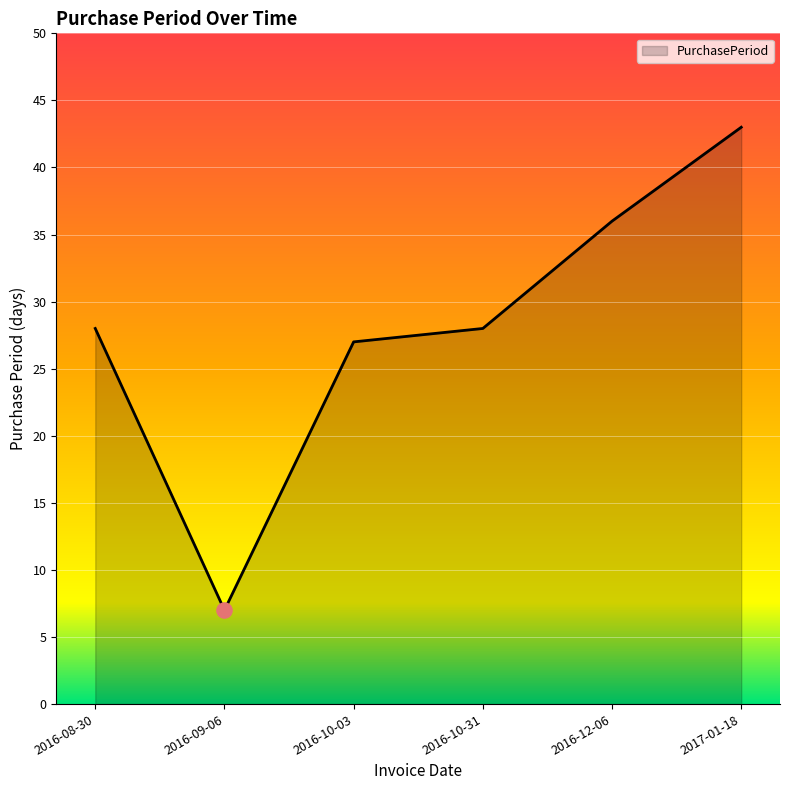

Approximately how many times larger is the value at 2016-10-03 compared to 2016-10-31?

1.0